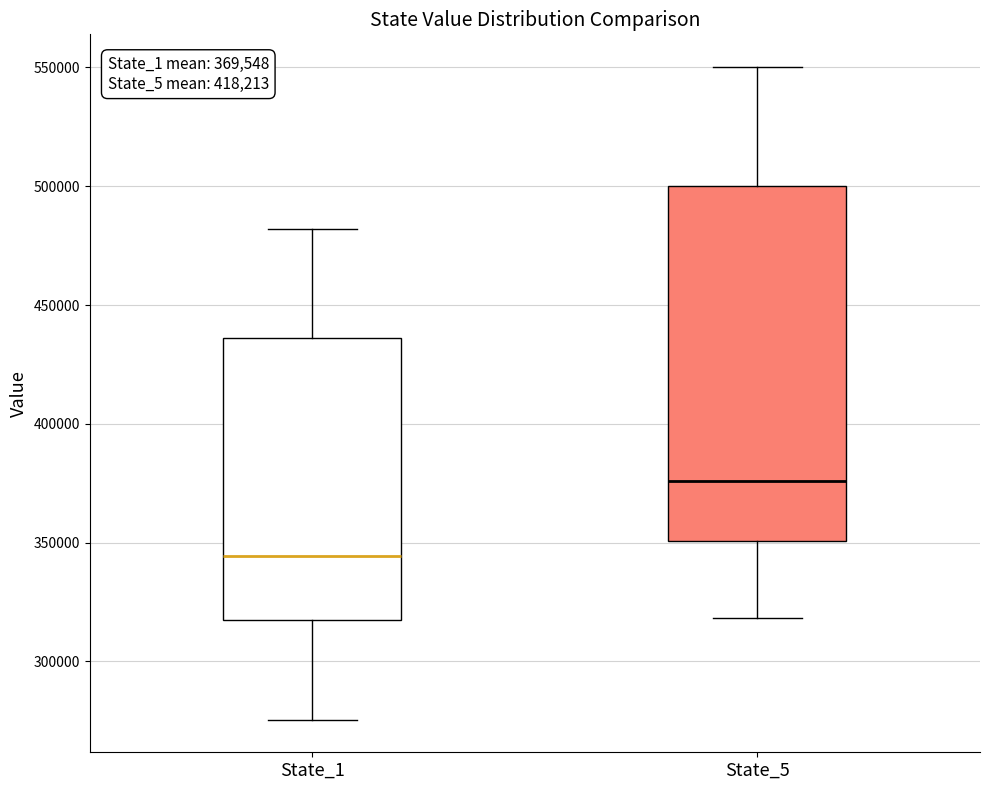

Which box has the highest median line?

State_5